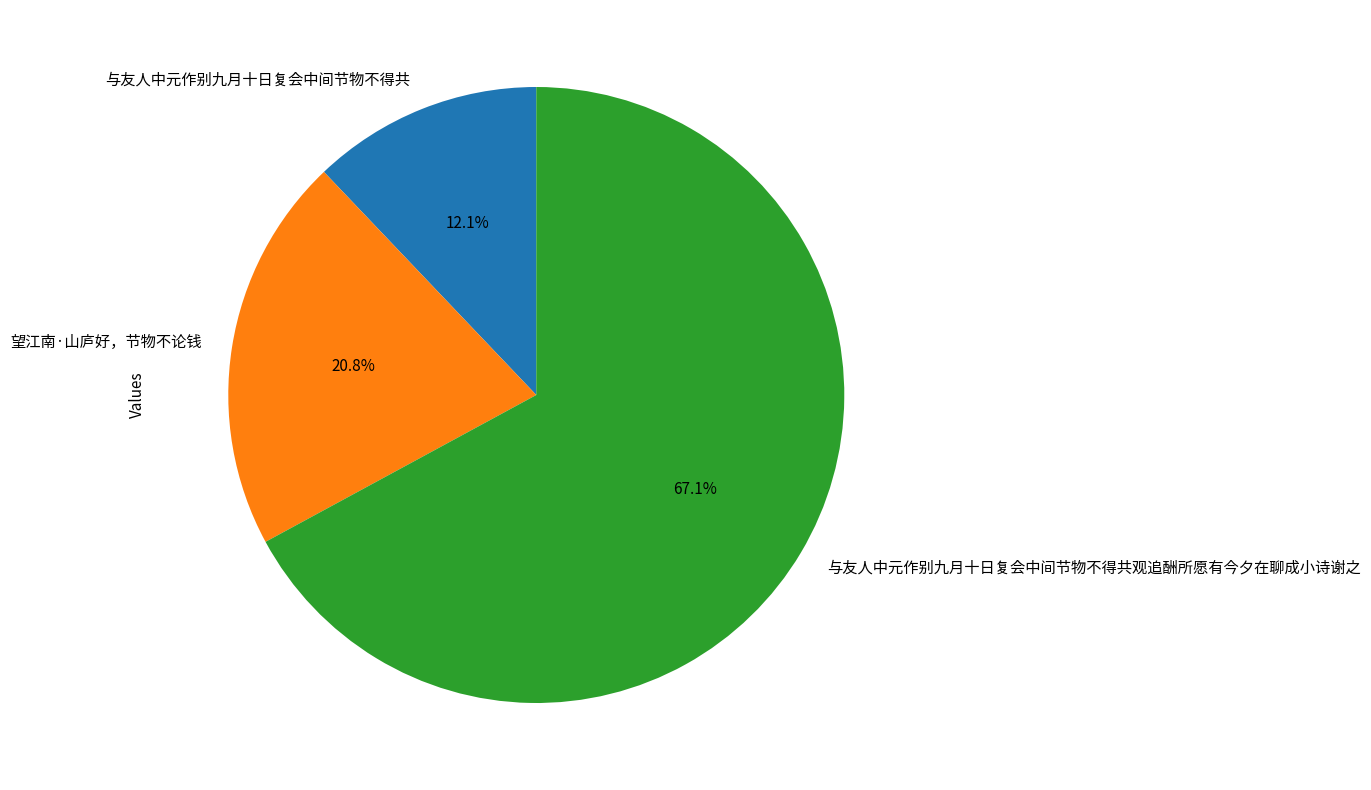

Count the number of slices in the pie.

3